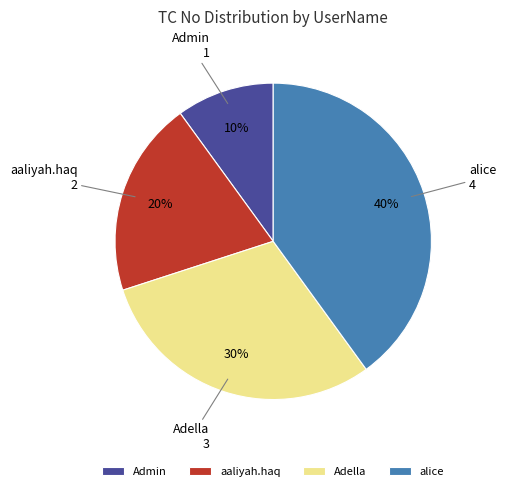

What is the largest slice in the pie chart?

alice